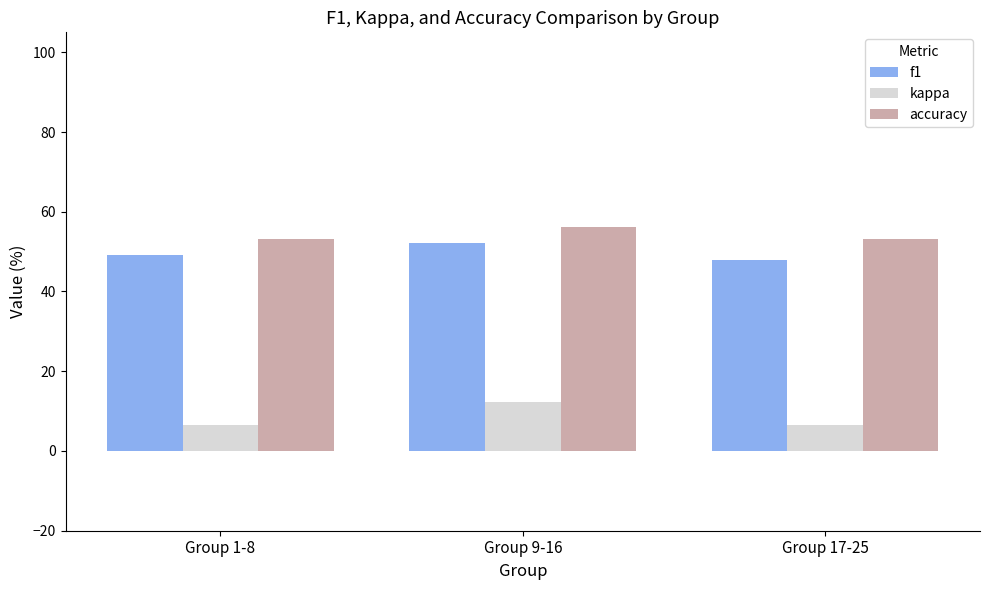

Are the bars horizontal?

No